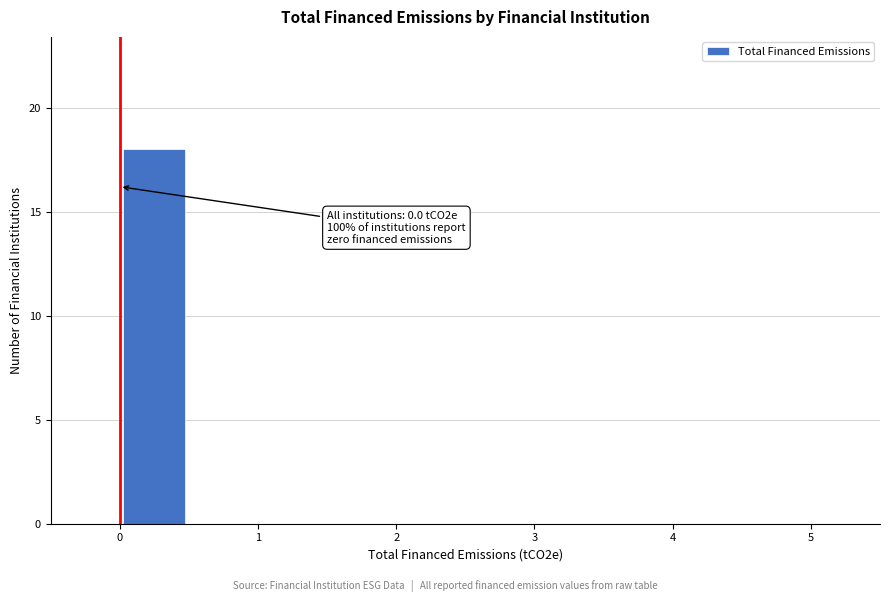

Over which range of the x-axis is the bar tallest?

0.0 to 0.5